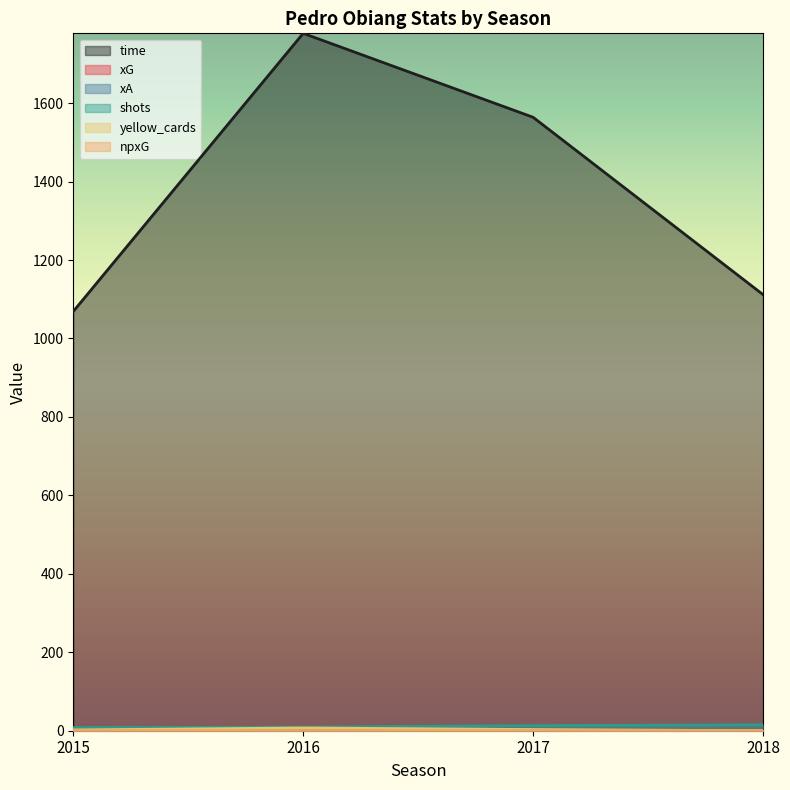

True or false: yellow_cards has more than 0 interior local peaks.

True